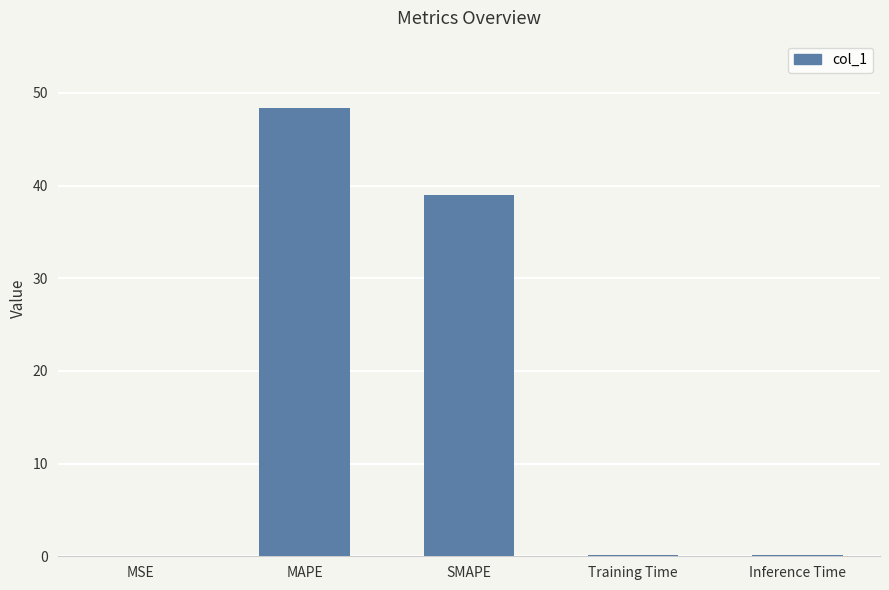

Which has a higher value, SMAPE or MSE?

SMAPE